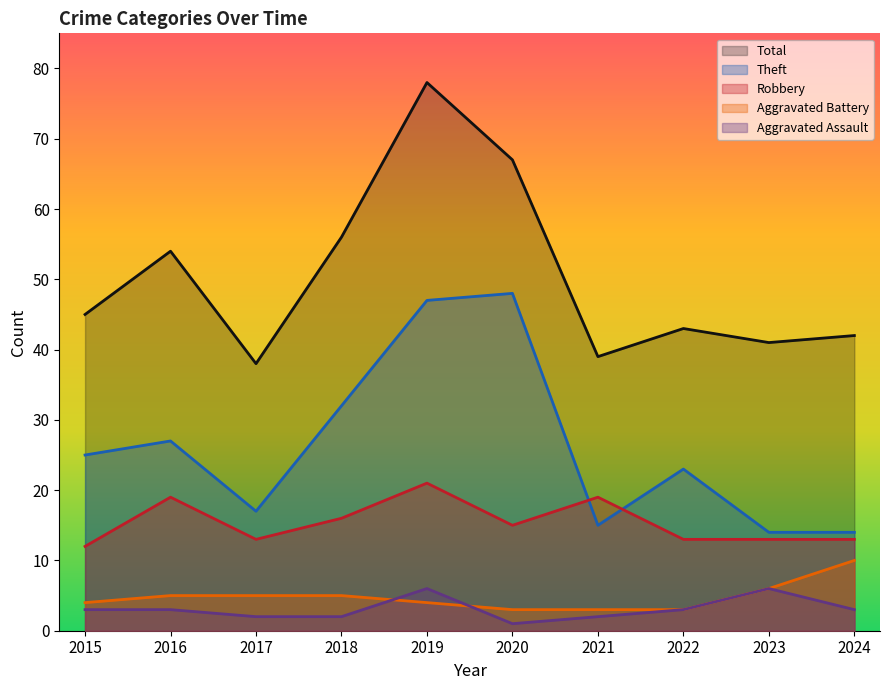

At which category is the sum across all series the highest?

2019